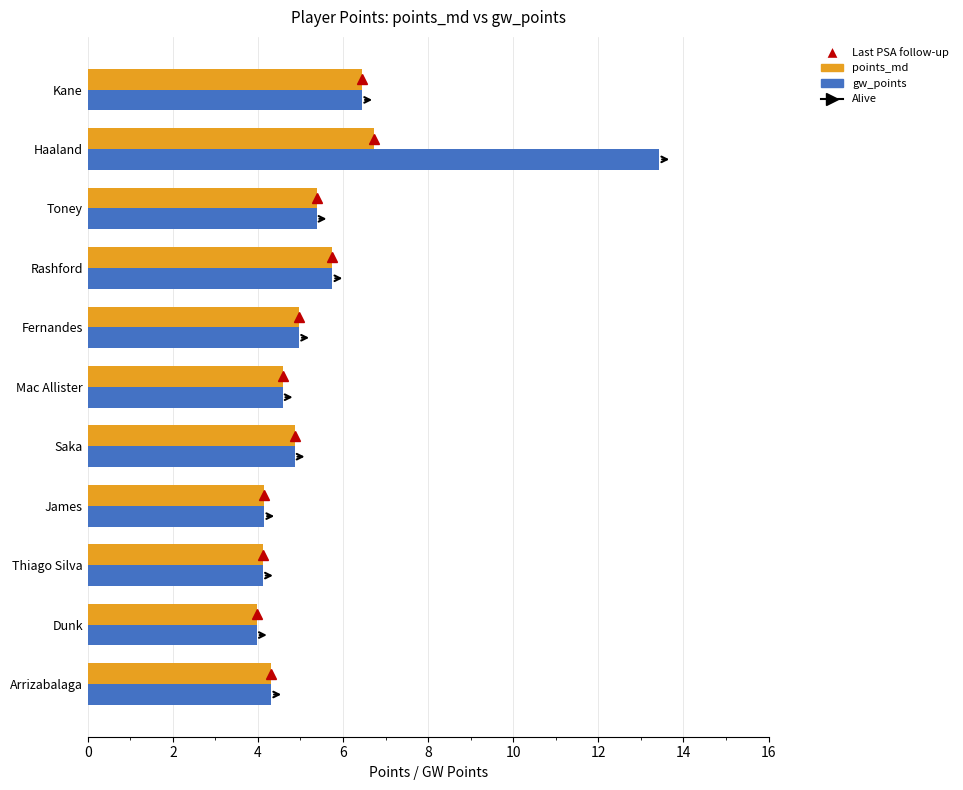

Rank the series by their maximum value, from lowest to highest.

points_md, gw_points